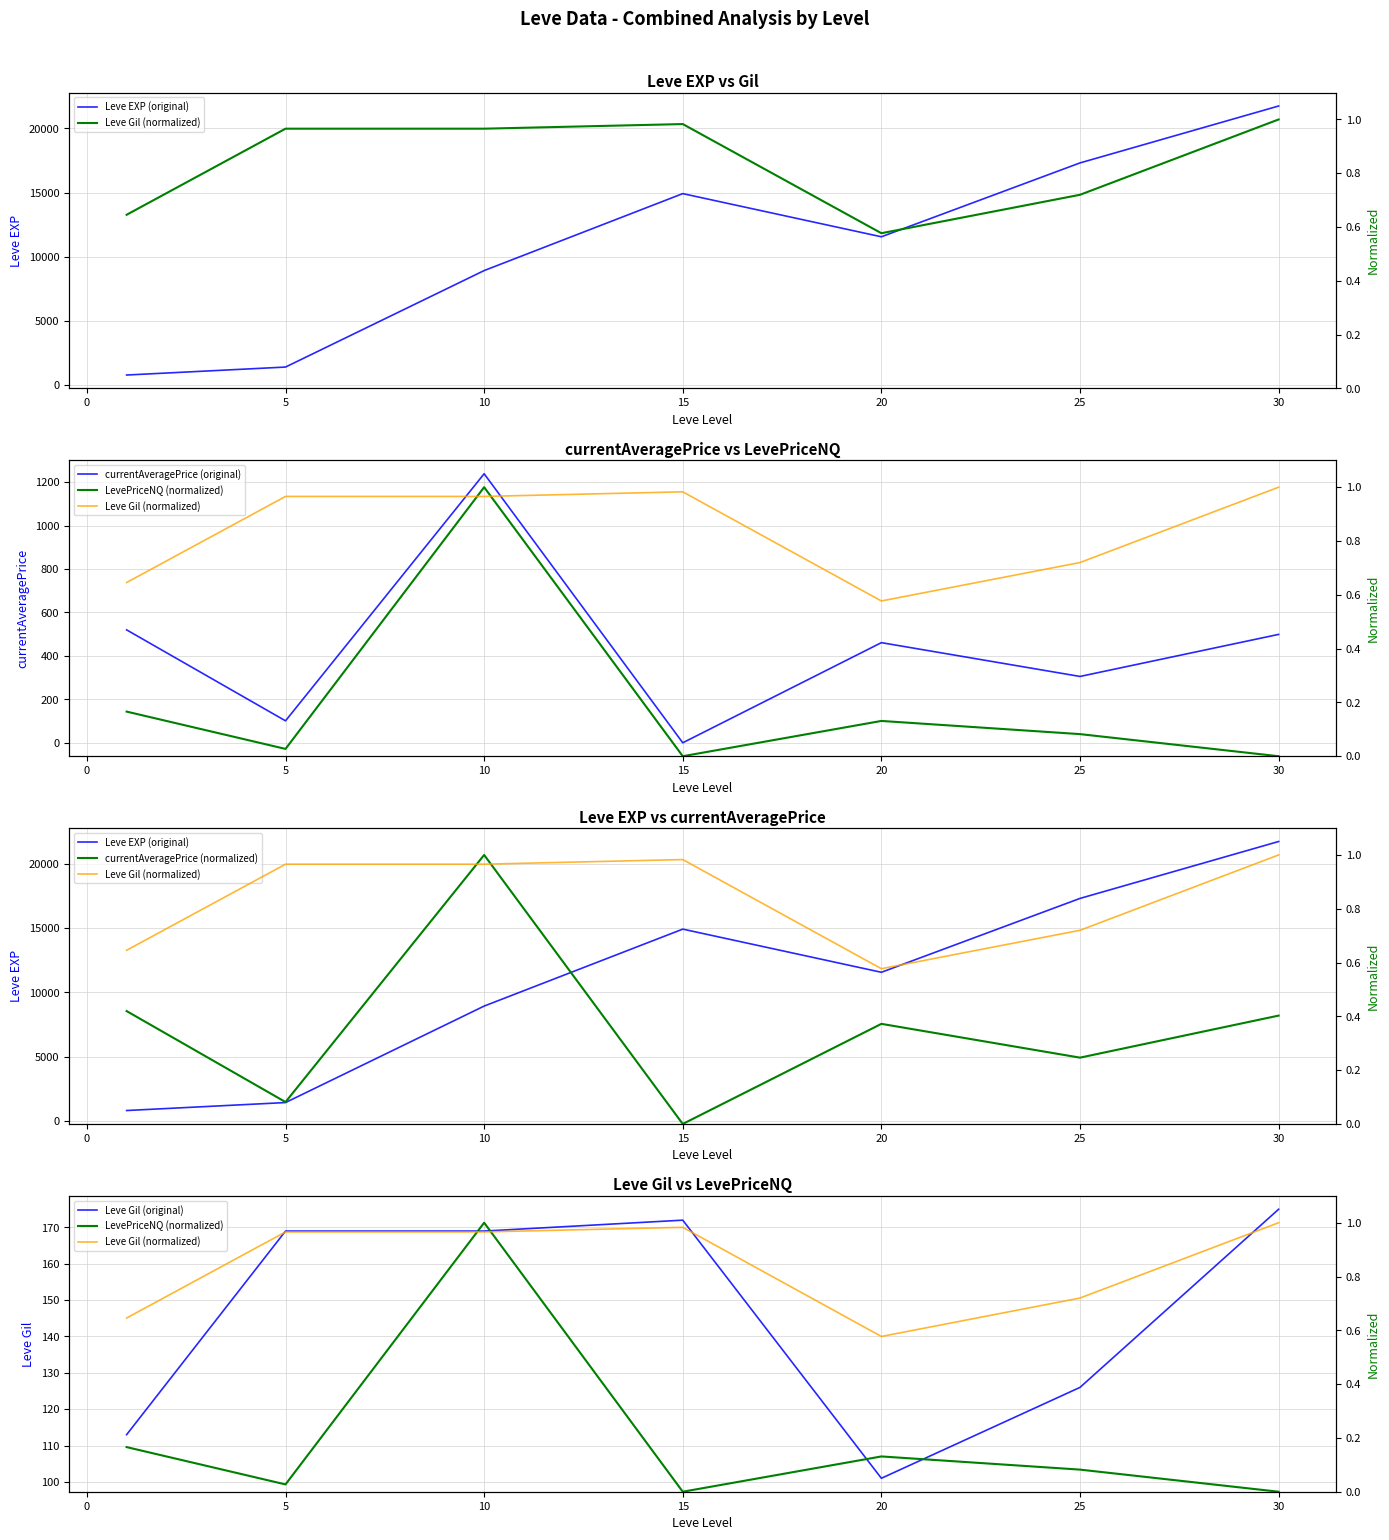

Is it true that Leve Gil (original) equals 215 at 25?

False